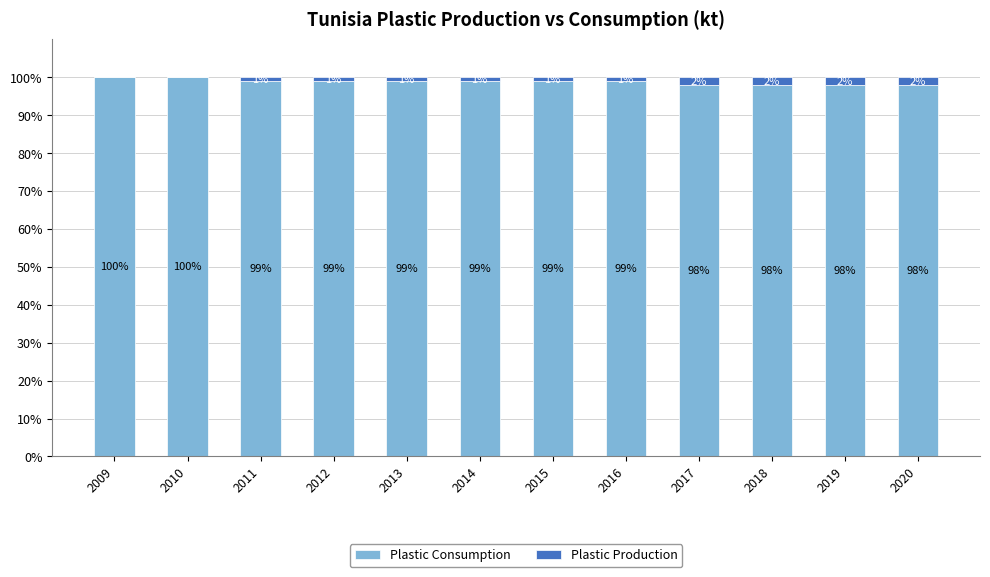

The value of Plastic Consumption at 2015 is 99. True or false?

True